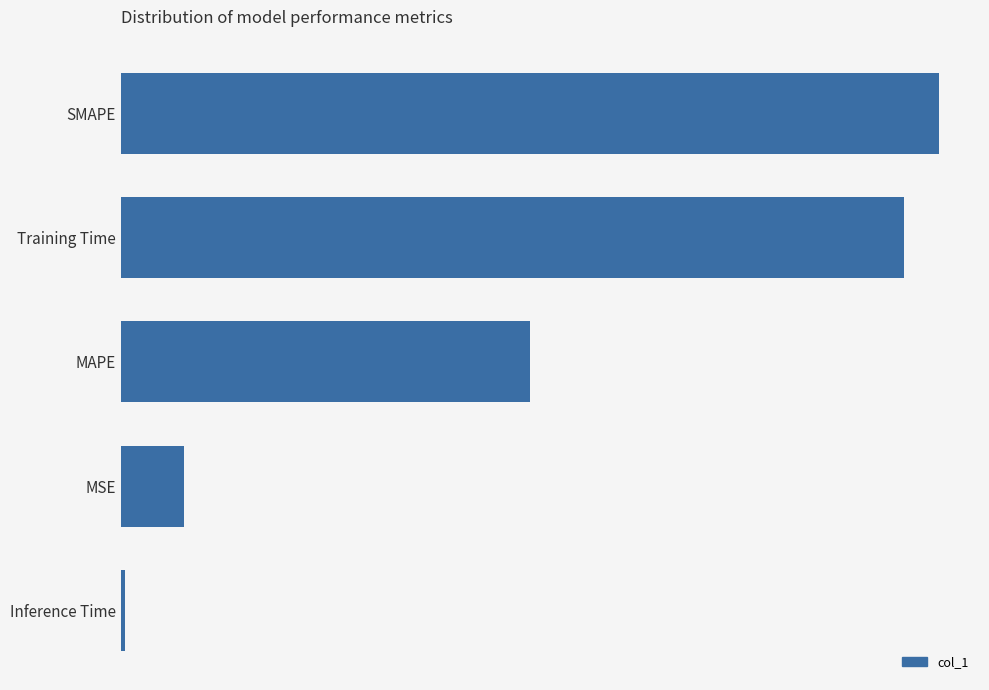

Does the chart contain any negative values?

No